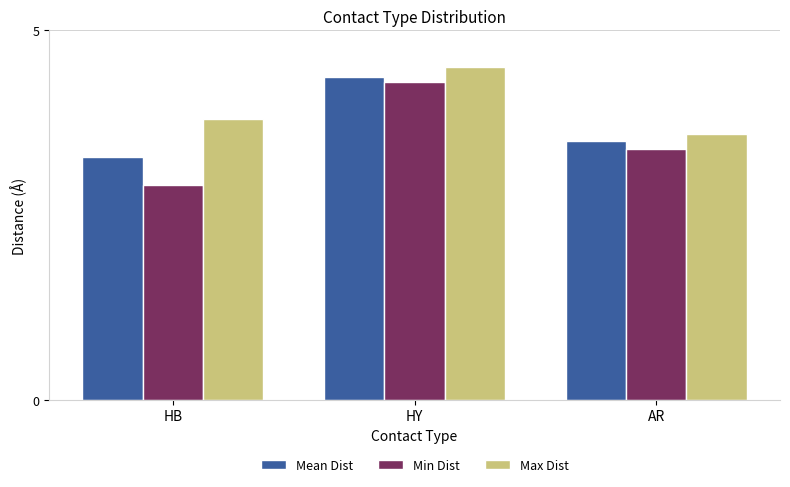

Reading left to right, list all the values displayed in this chart.

Mean Dist: HB=3.3	HY=4.4	AR=3.5
Min Dist: HB=2.9	HY=4.3	AR=3.4
Max Dist: HB=3.8	HY=4.5	AR=3.6